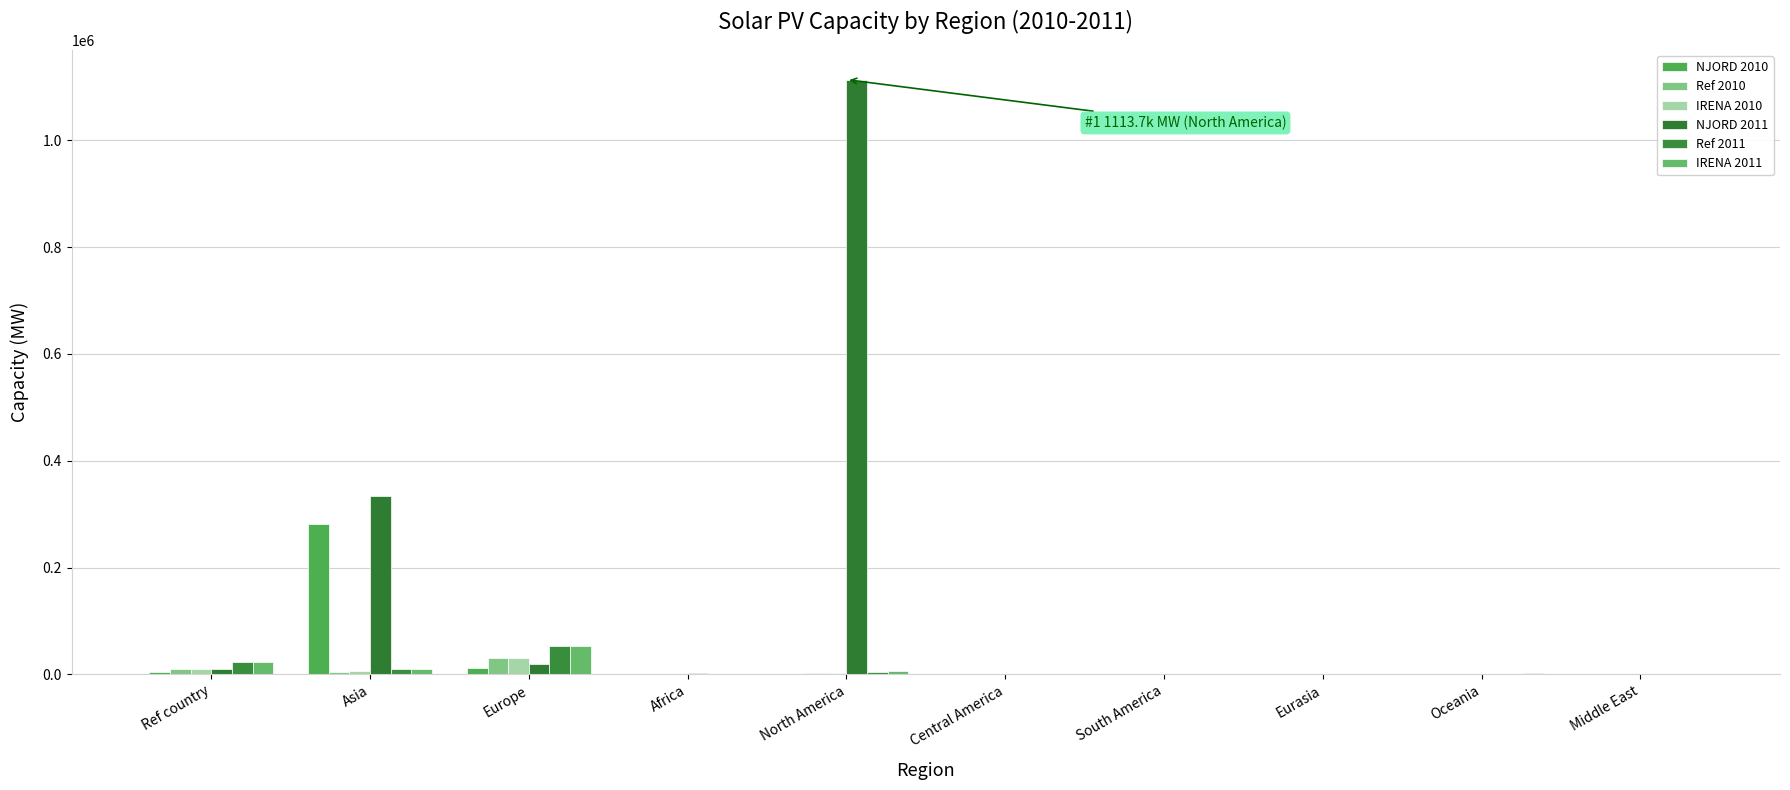

What is the label of the 3rd bar from the left?

Europe